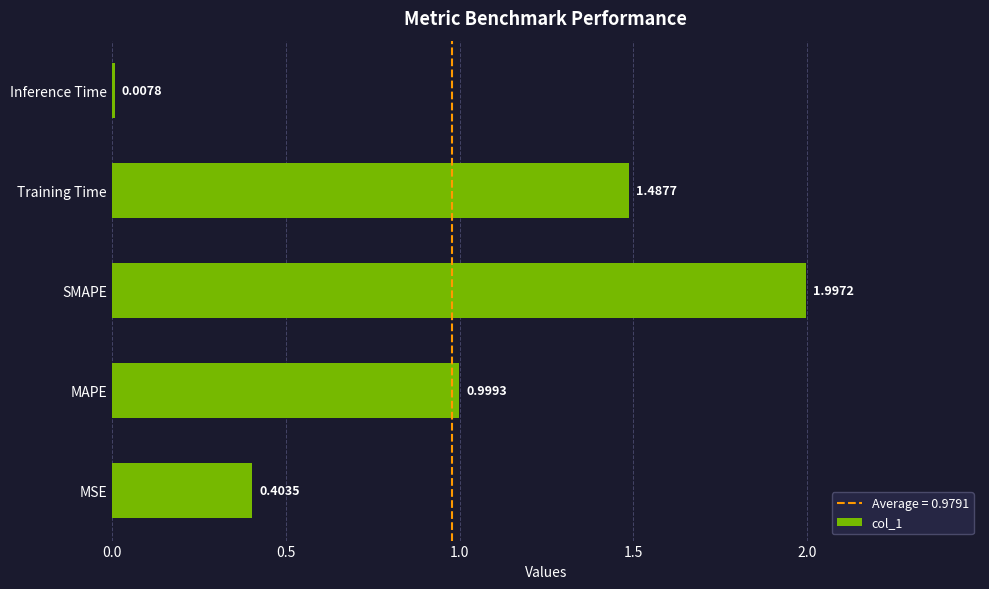

List the labels in order of value, largest first.

SMAPE, Training Time, MAPE, MSE, Inference Time